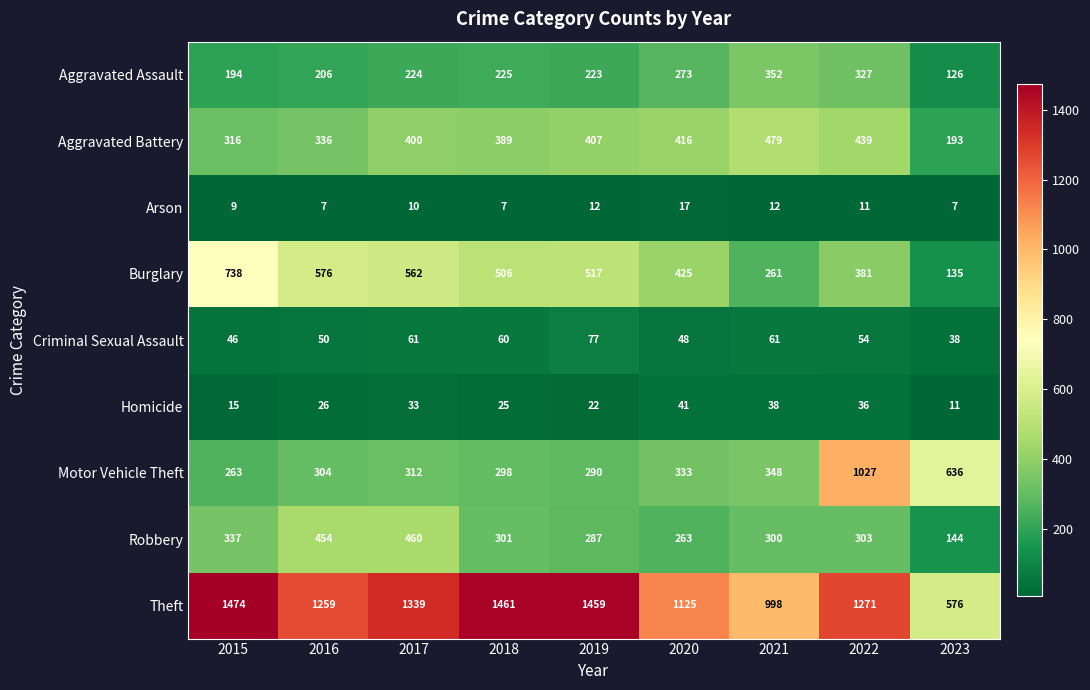

The Homicide series shows 7 at 2019. True or false?

False